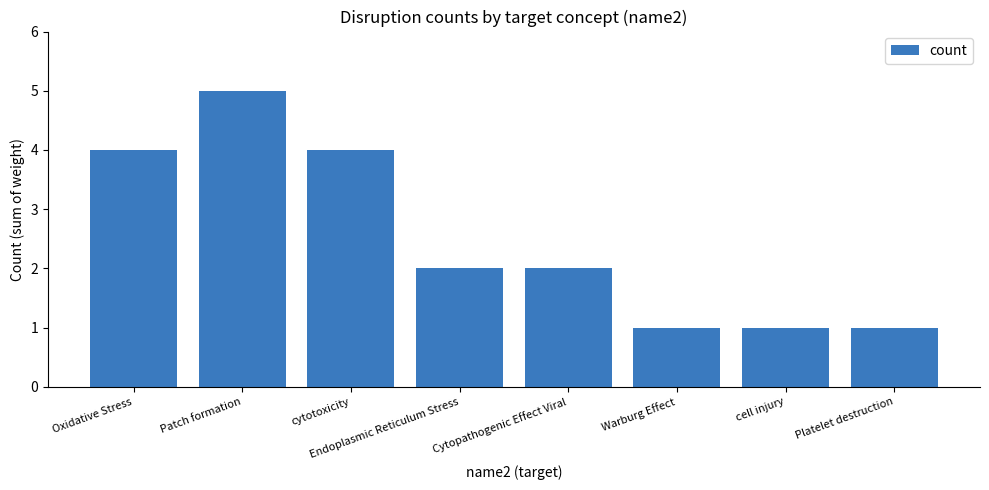

Does the chart contain stacked bars?

No